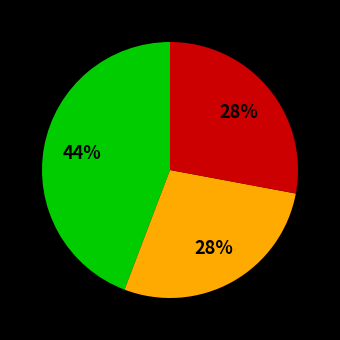

How many segments does this pie chart have?

3